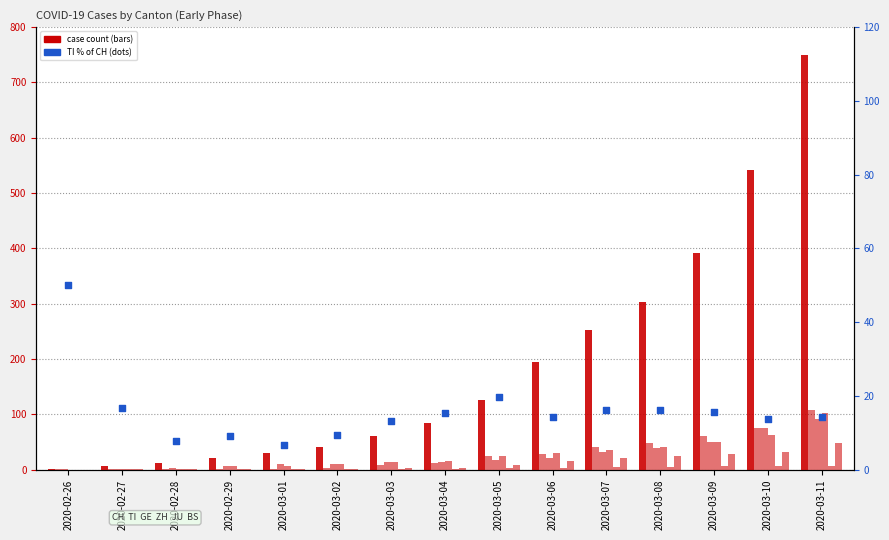

At how many categories does at least one series exceed 46?

9